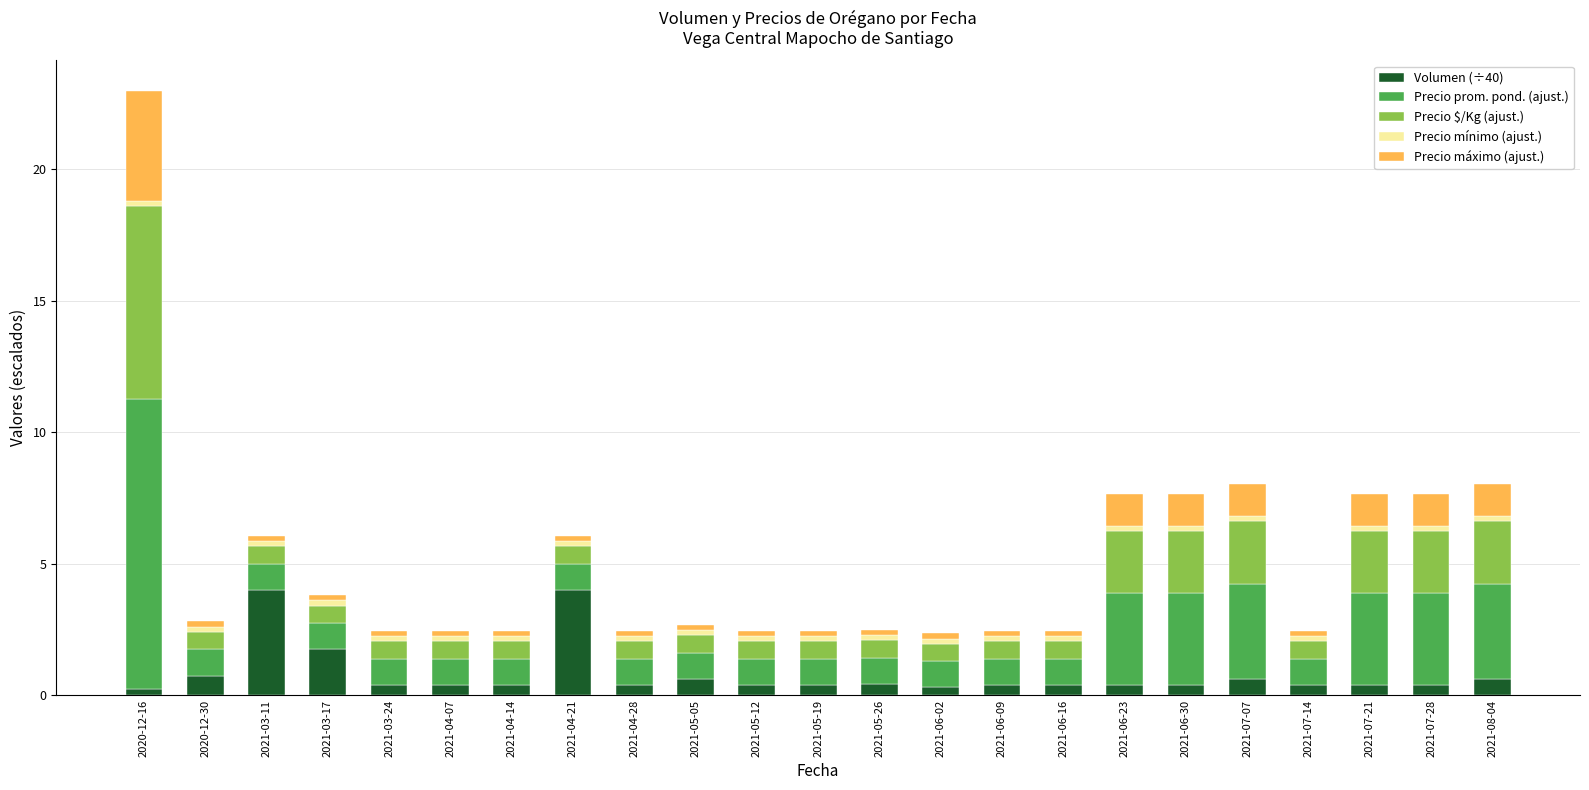

How many bars are there in total?

23